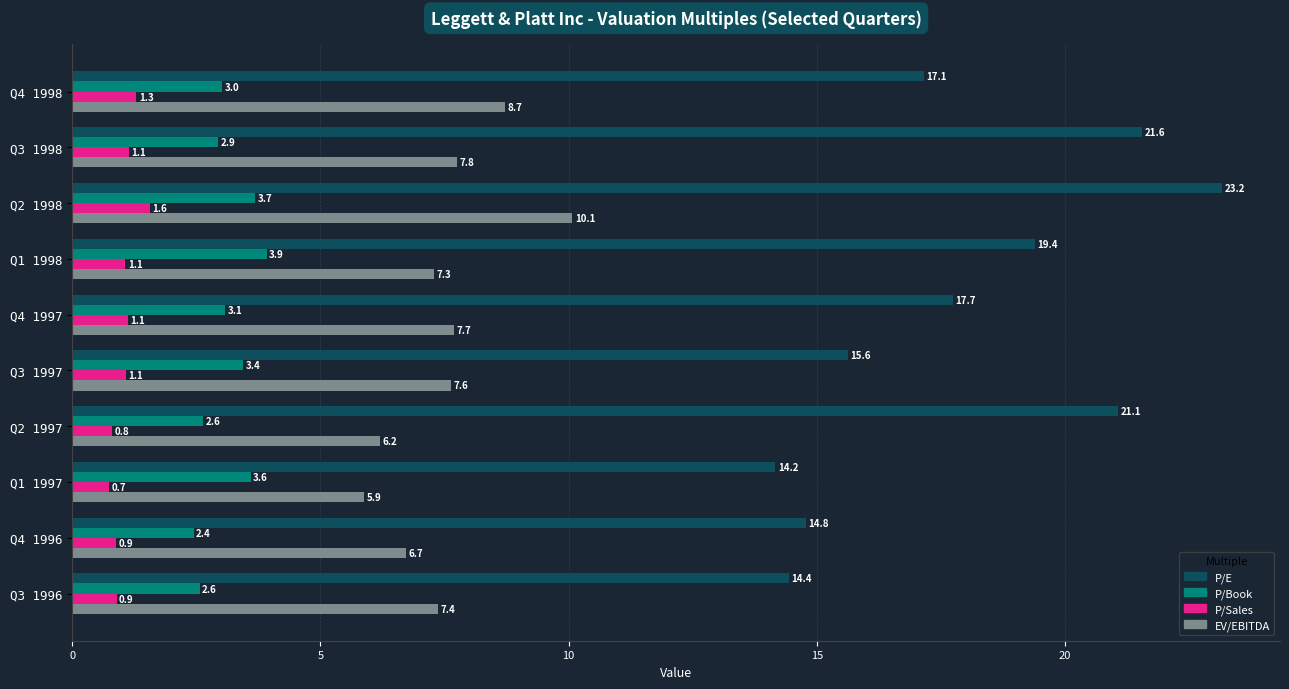

What is the highest value of the P/Sales series?

1.6